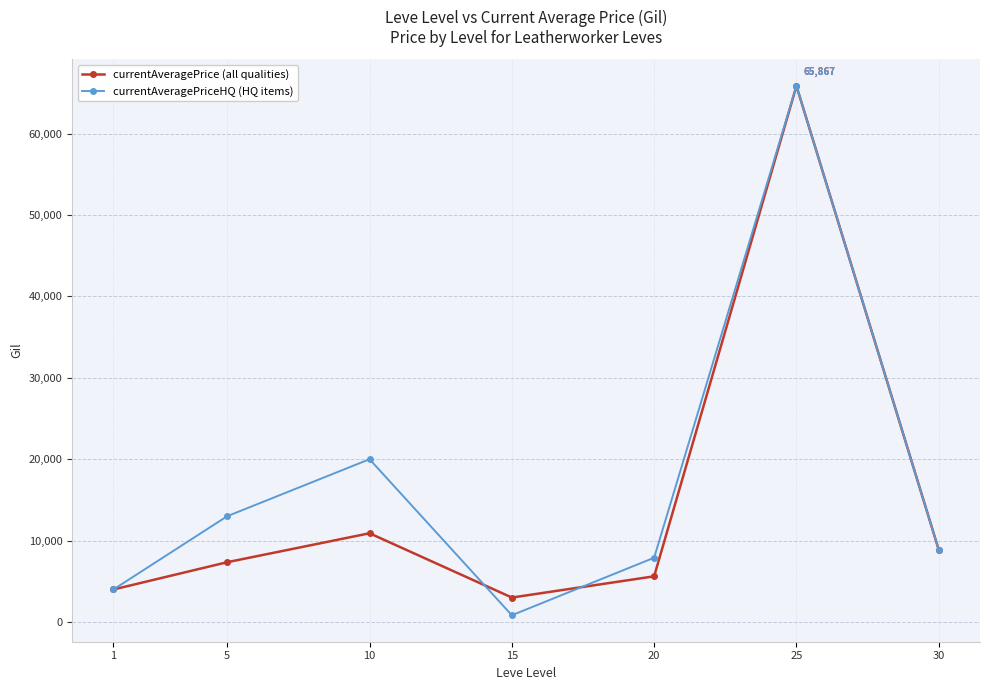

What is the total value across all series at 5?

20345.2